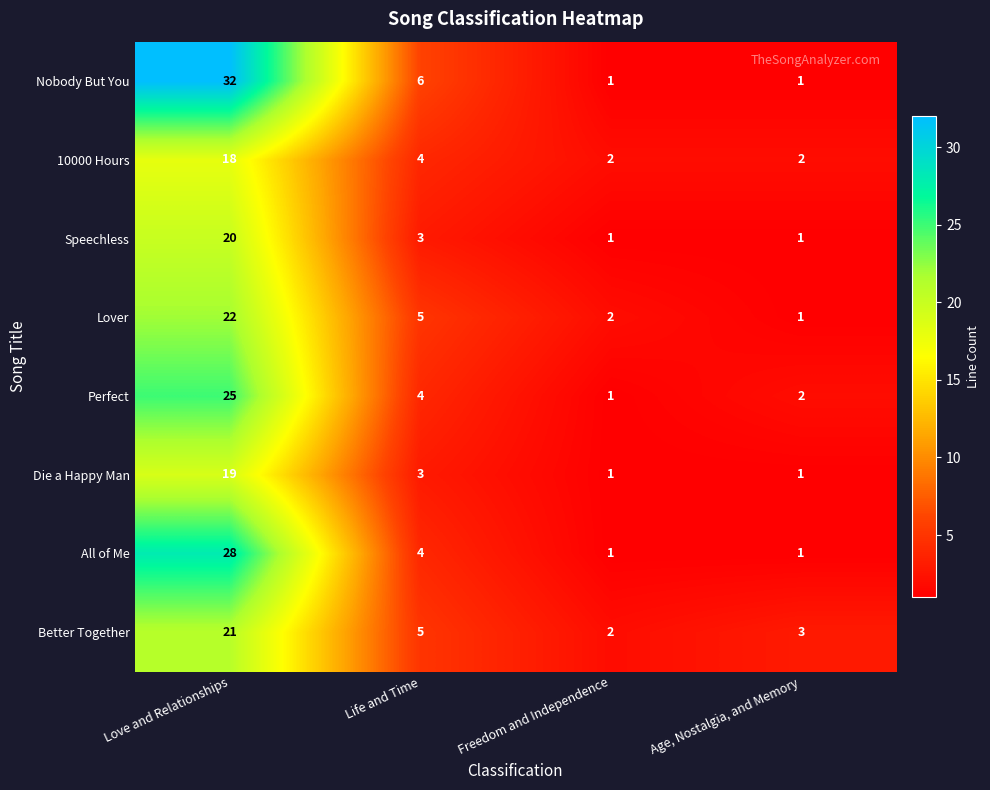

What is the maximum value for 10000 Hours?

18